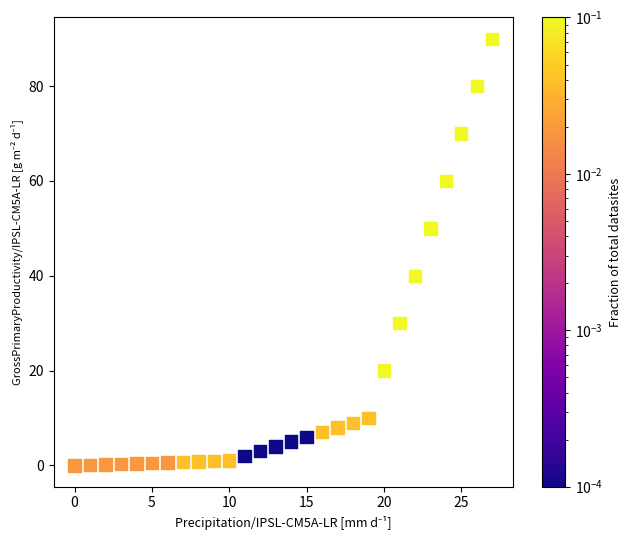

What is the range of Y values (max minus min)?

90.0